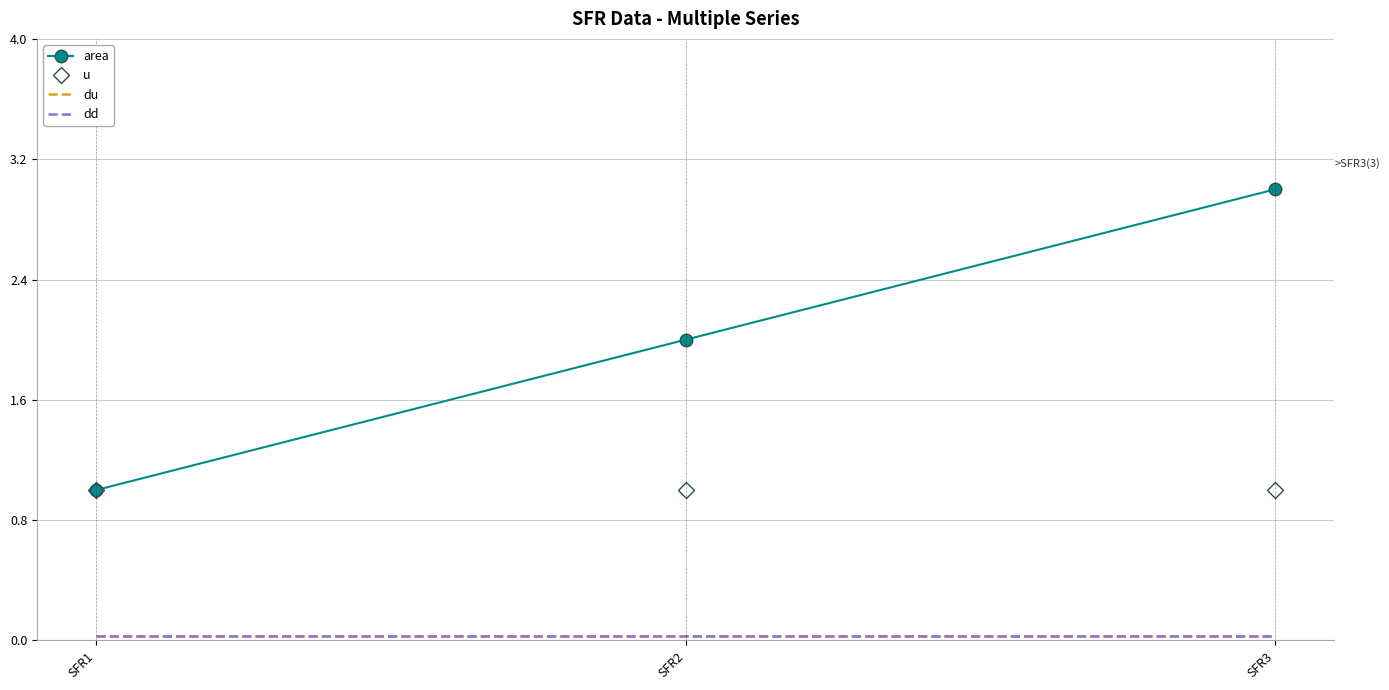

How many lines are shown in the chart?

4